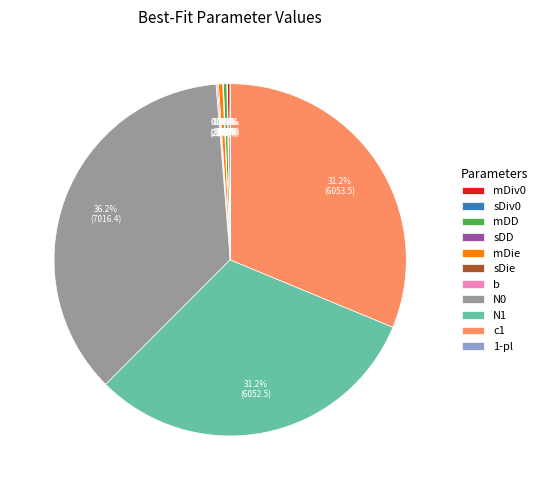

Which slice is the largest?

N0